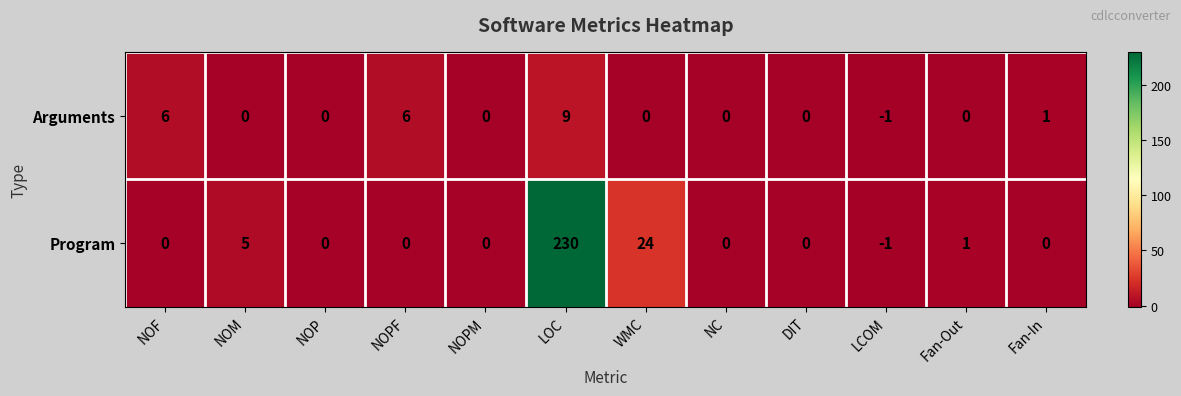

What is the sum of the Program values at Fan-In and NOM?

5